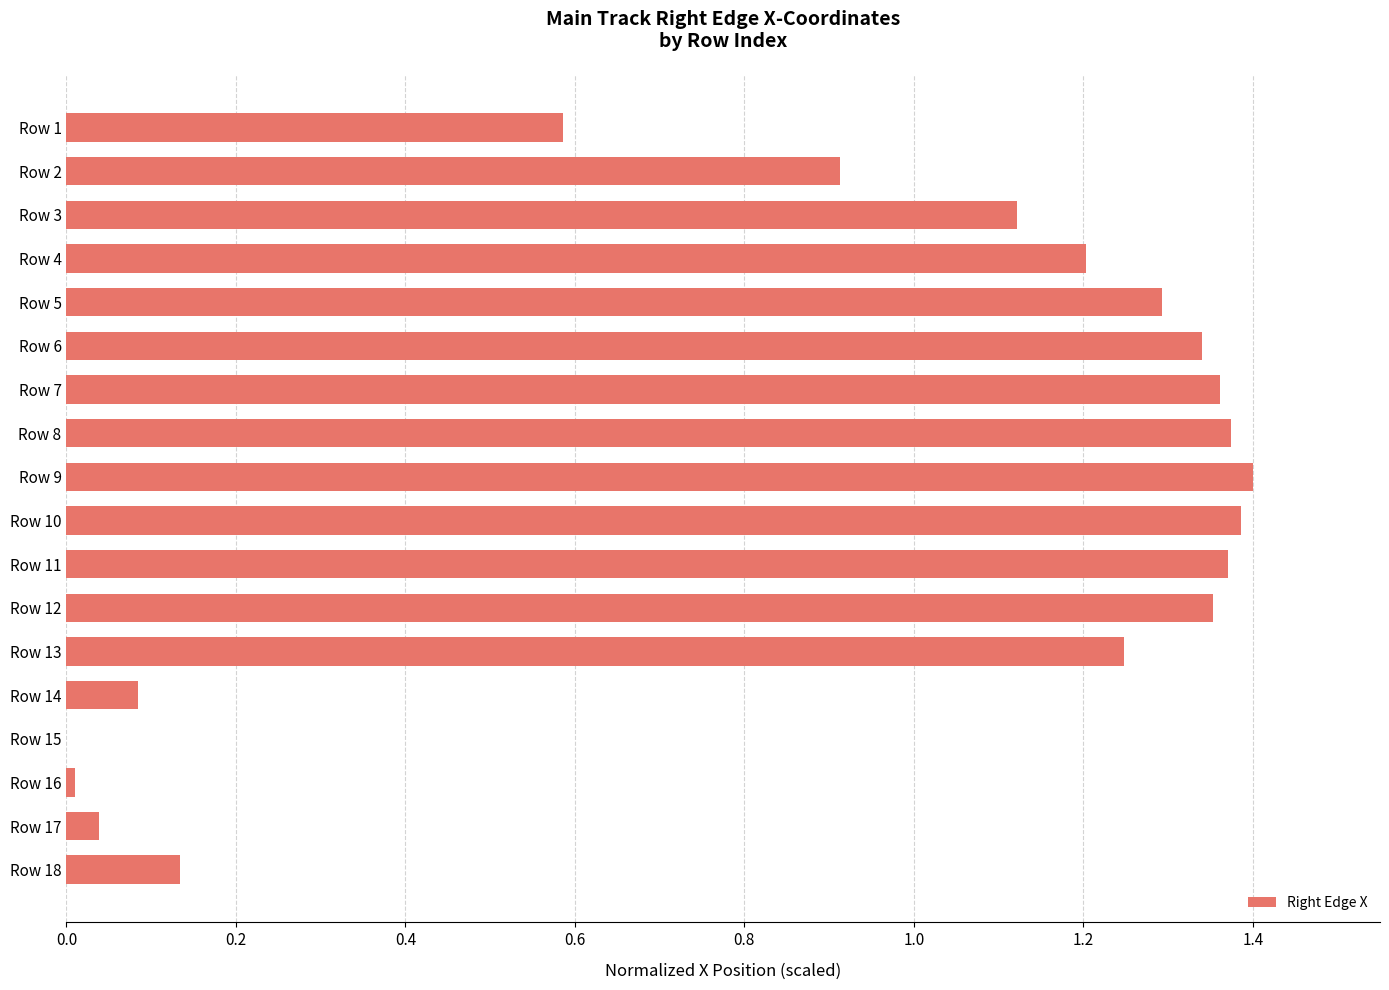

Approximately how many times larger is the value at Row 8 compared to Row 12?

1.0